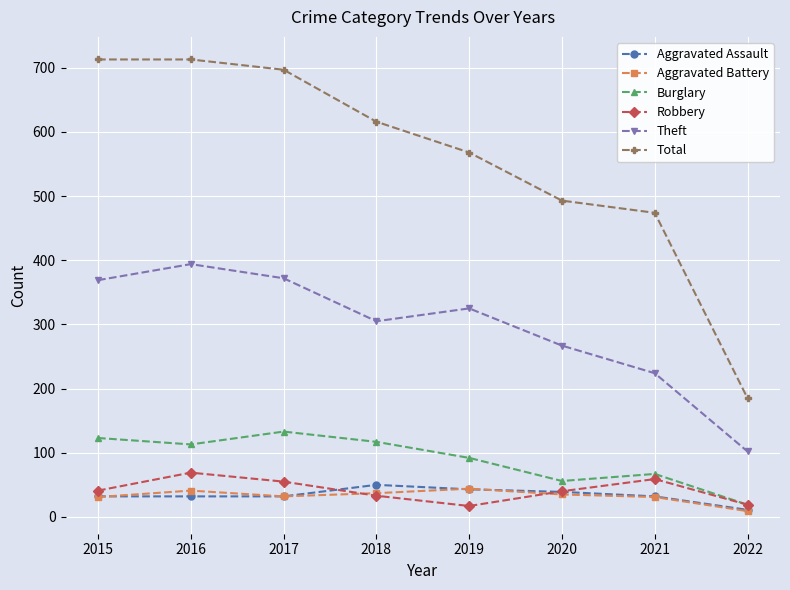

Between 2015 and 2016, which series saw the biggest shift?

Robbery